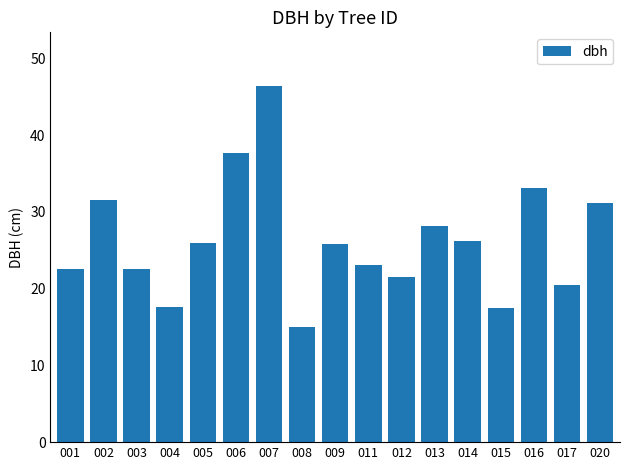

Which category has the highest value across all series?

007